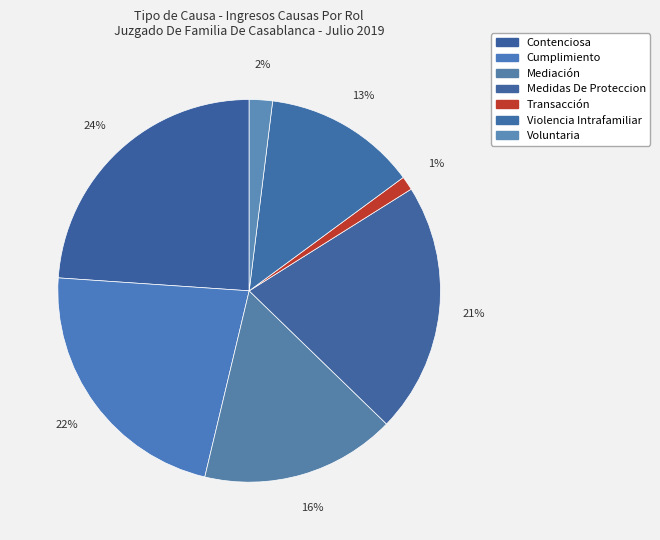

Is there a majority slice in this chart?

No